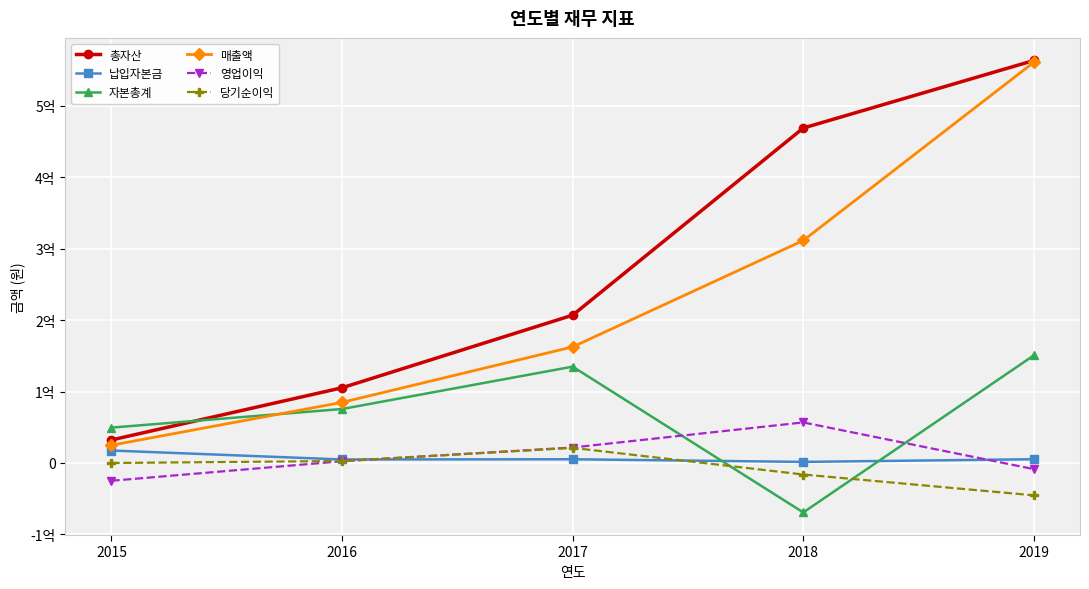

At which category does the chart reach its peak across all series?

2019